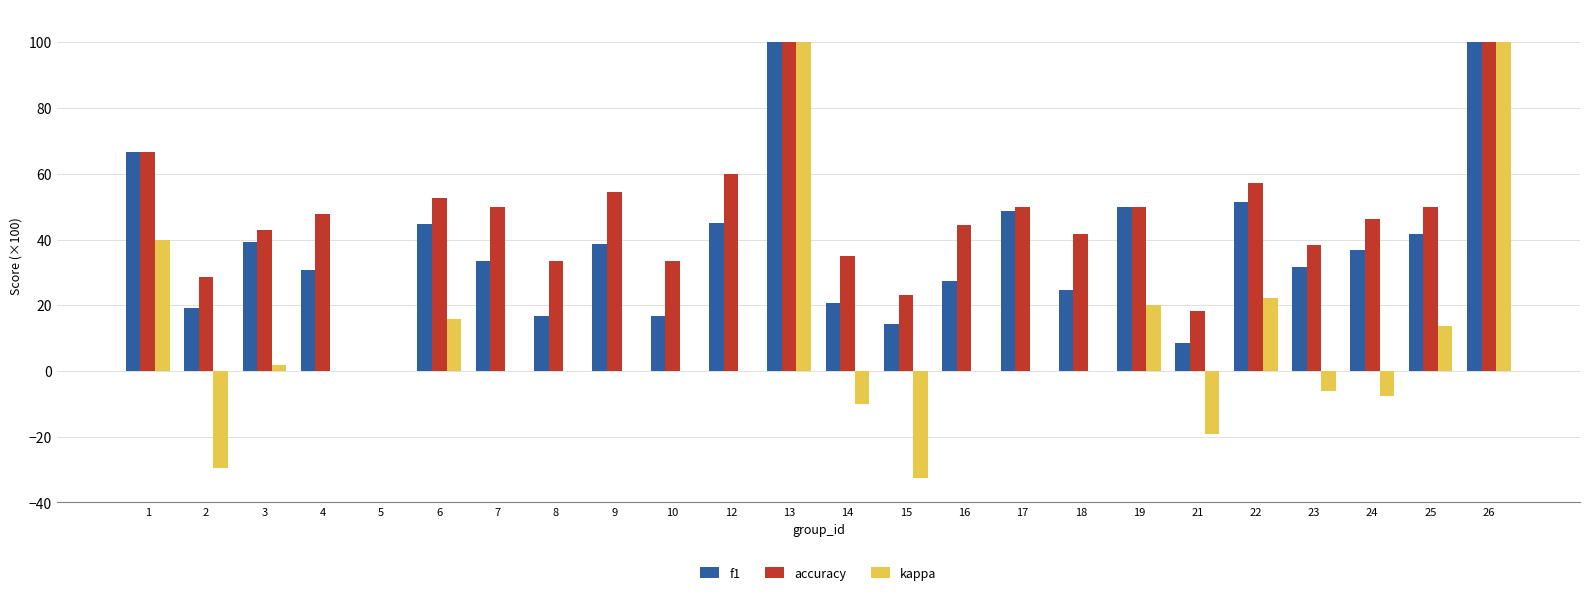

What is the sum of all kappa values?

208.0